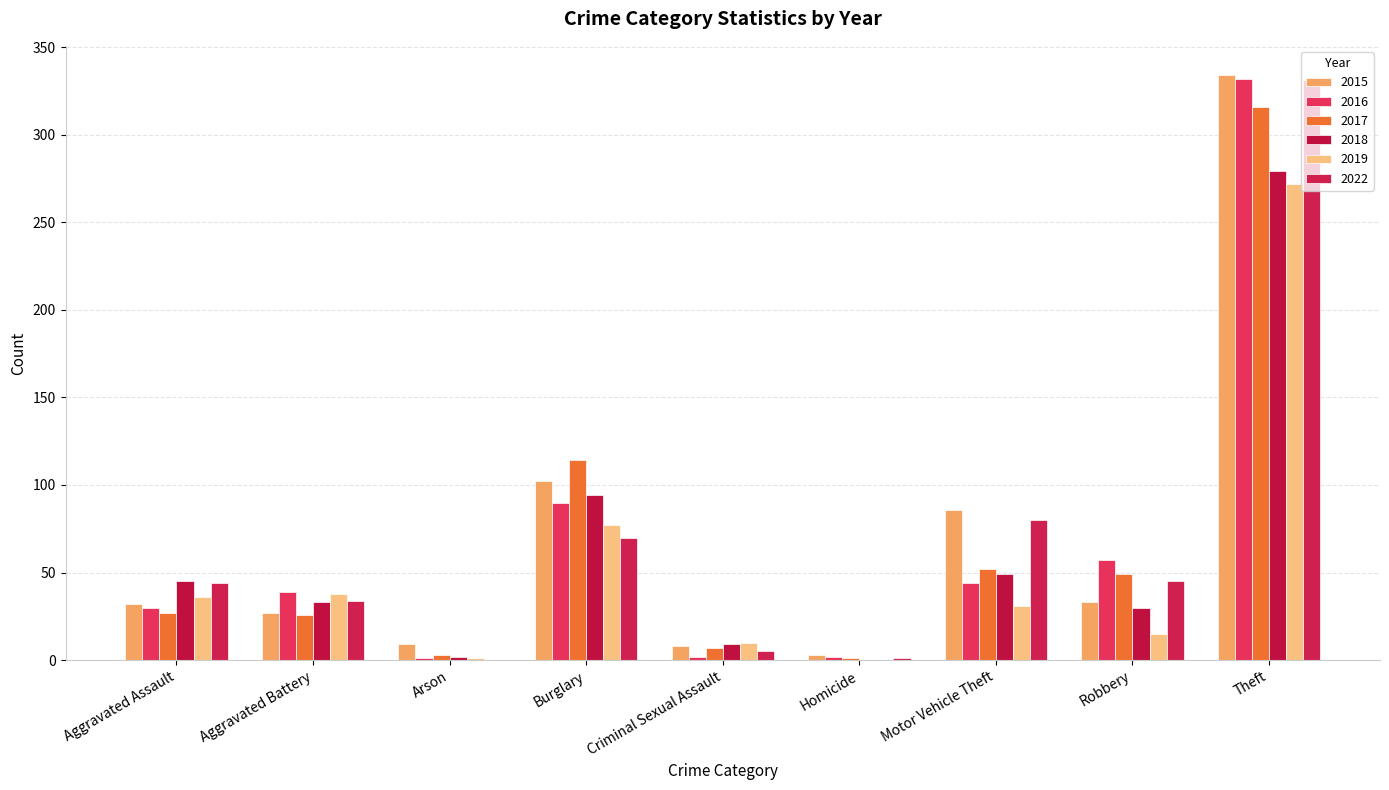

What is the difference between the maximum and minimum values in the 2016 series?

331